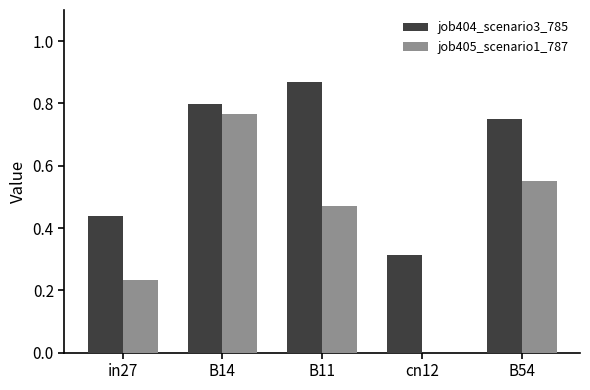

Which category has the highest value across all series?

B11